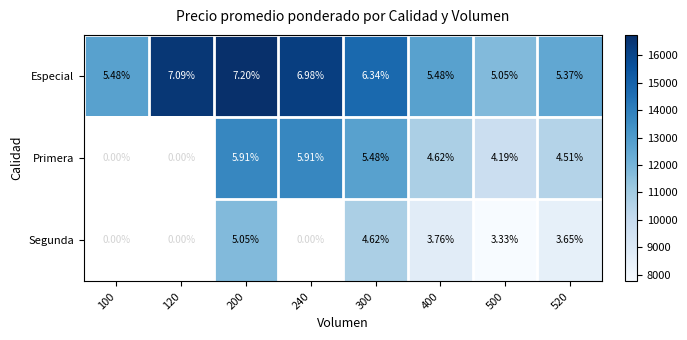

Is the value of Especial at 200 greater than the value of Segunda at 400?

Yes